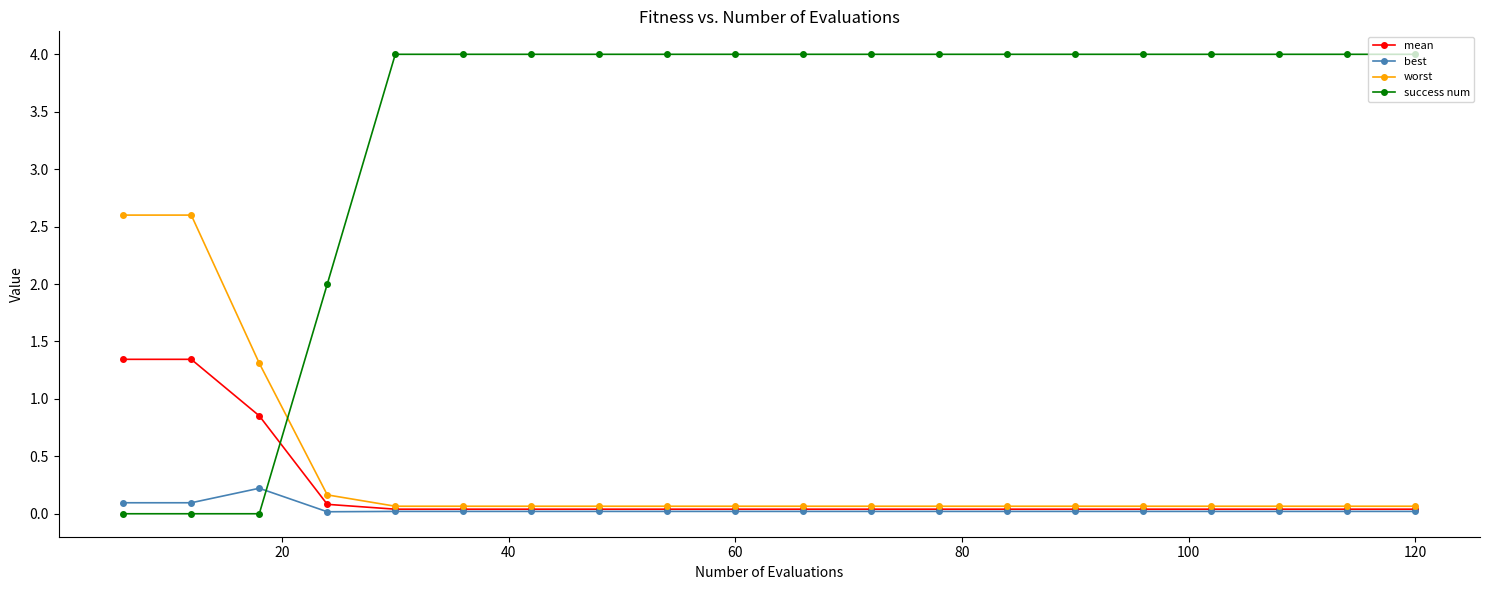

How many categories are shown in the chart?

20